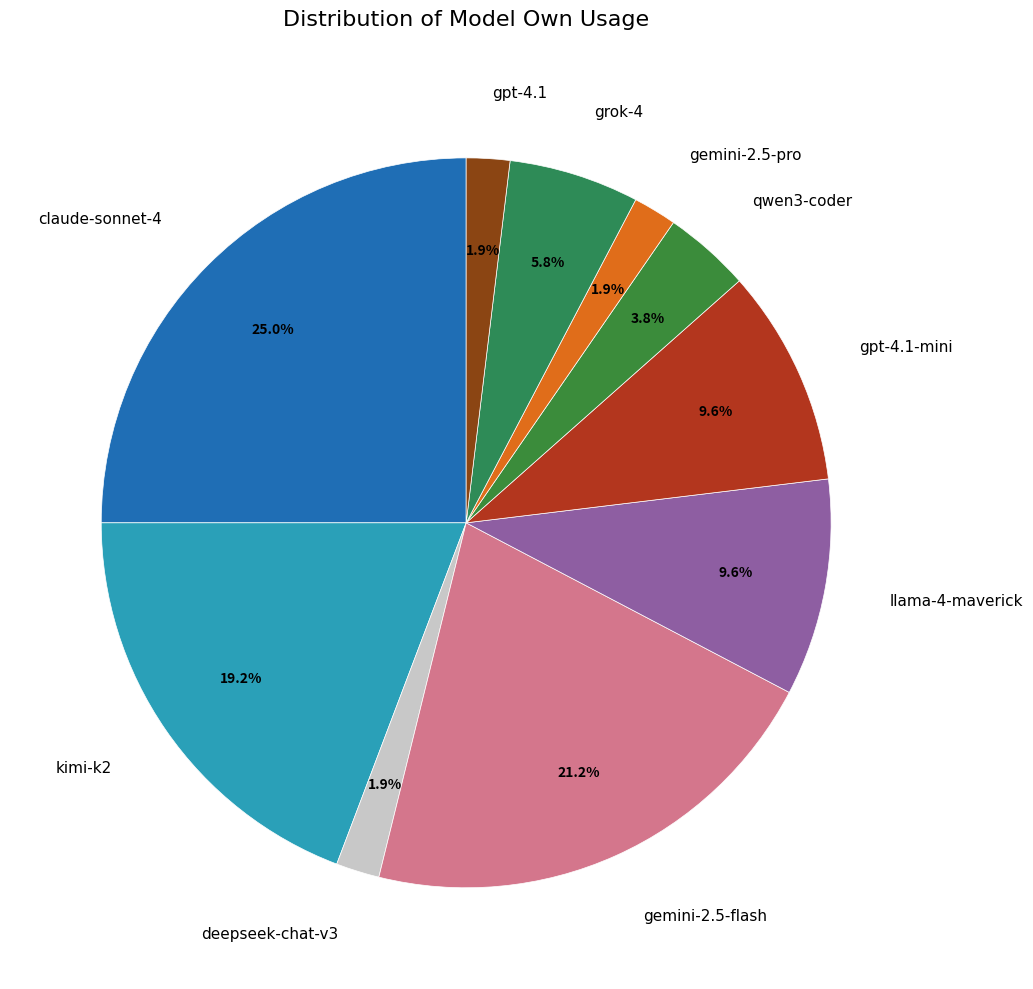

Which slice is the largest?

claude-sonnet-4